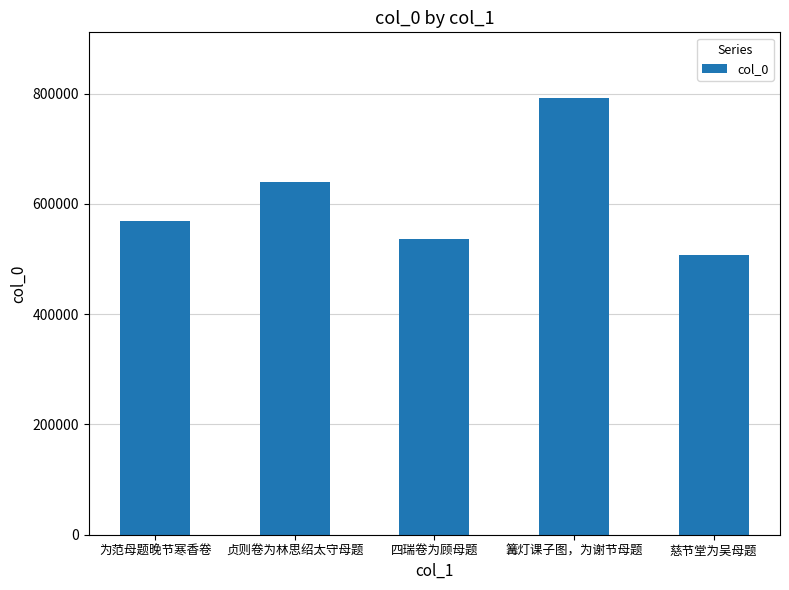

Count the number of data series in this chart.

1